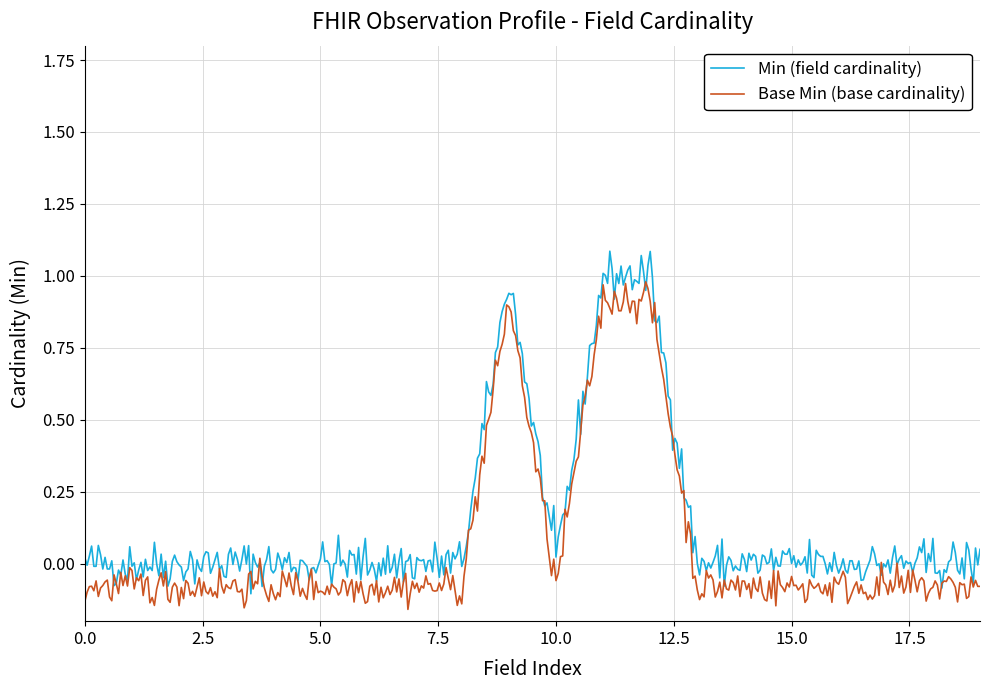

Which series has the largest range (max minus min)?

Min (field cardinality)